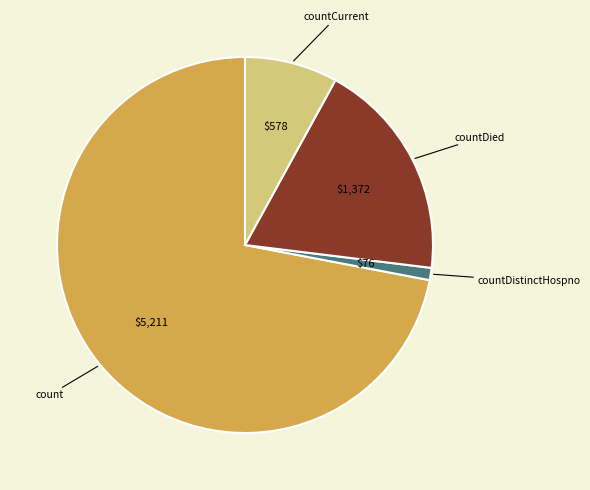

Which slice is the largest?

count